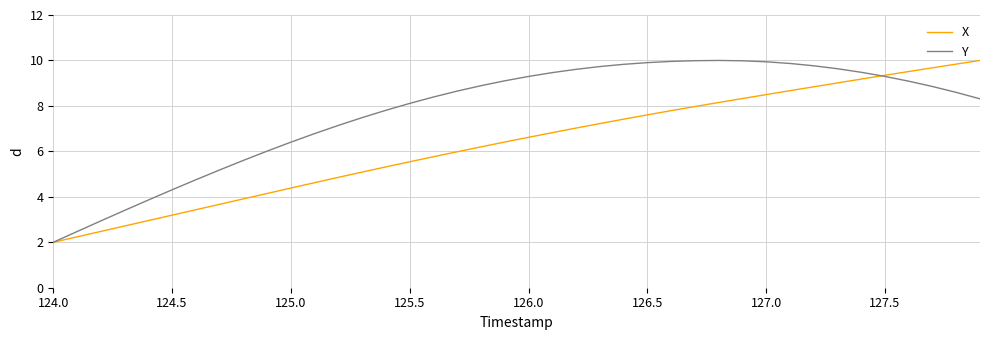

What is the minimum value shown in the chart?

2.0